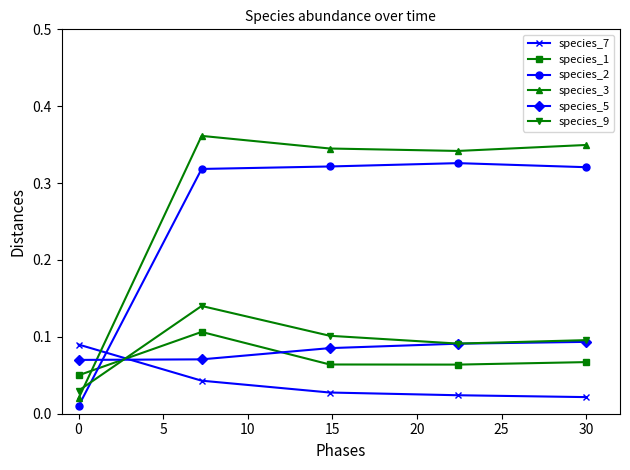

What are all the series names shown in the legend?

species_7, species_1, species_2, species_3, species_5, species_9